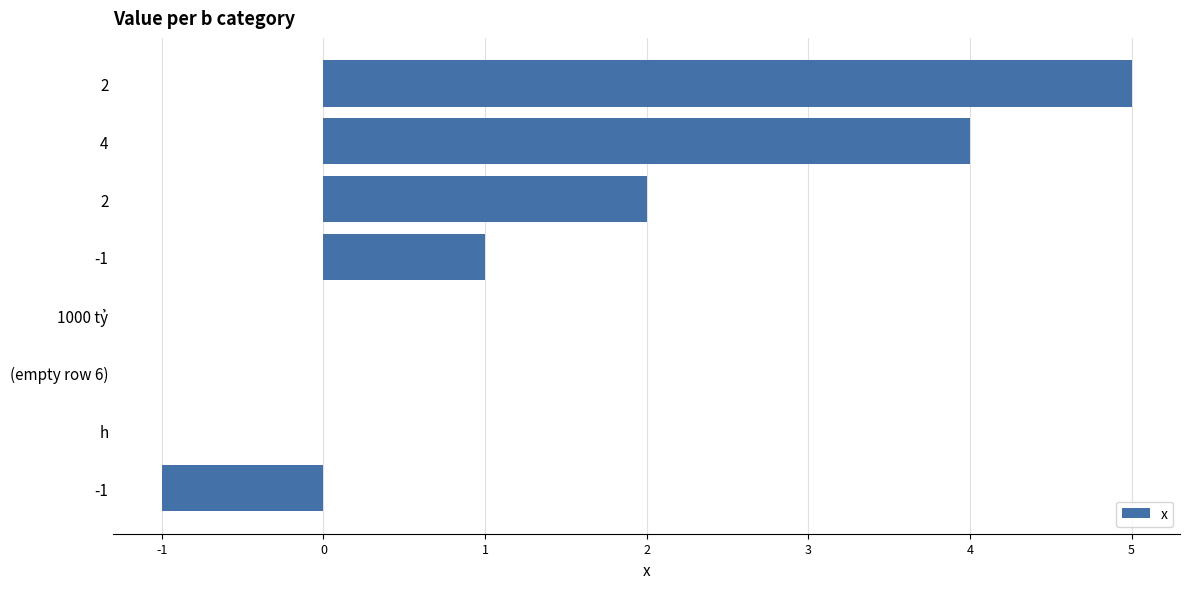

Are the bars horizontal?

Yes